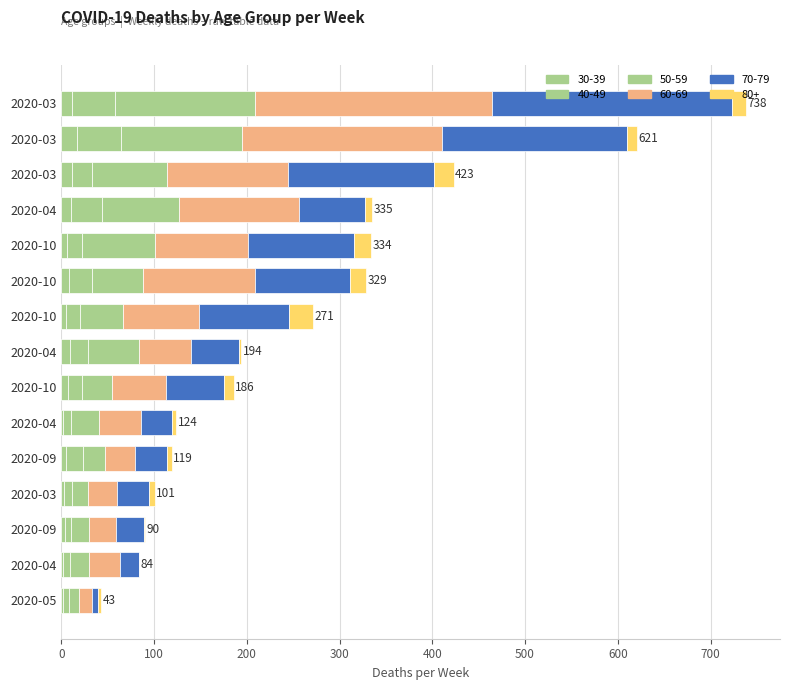

How many series are shown in this chart?

6